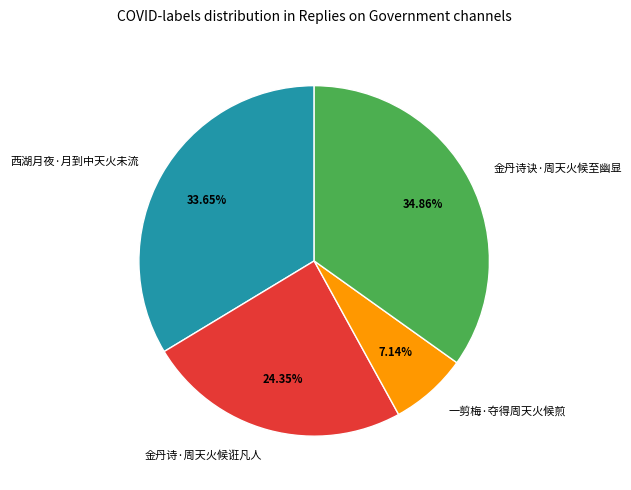

How many slices are in this pie chart?

4